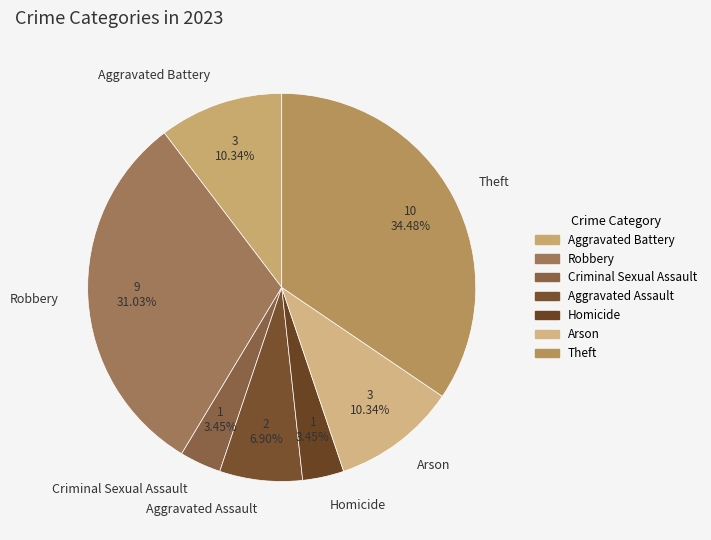

Between Aggravated Assault and Arson, which is larger?

Arson